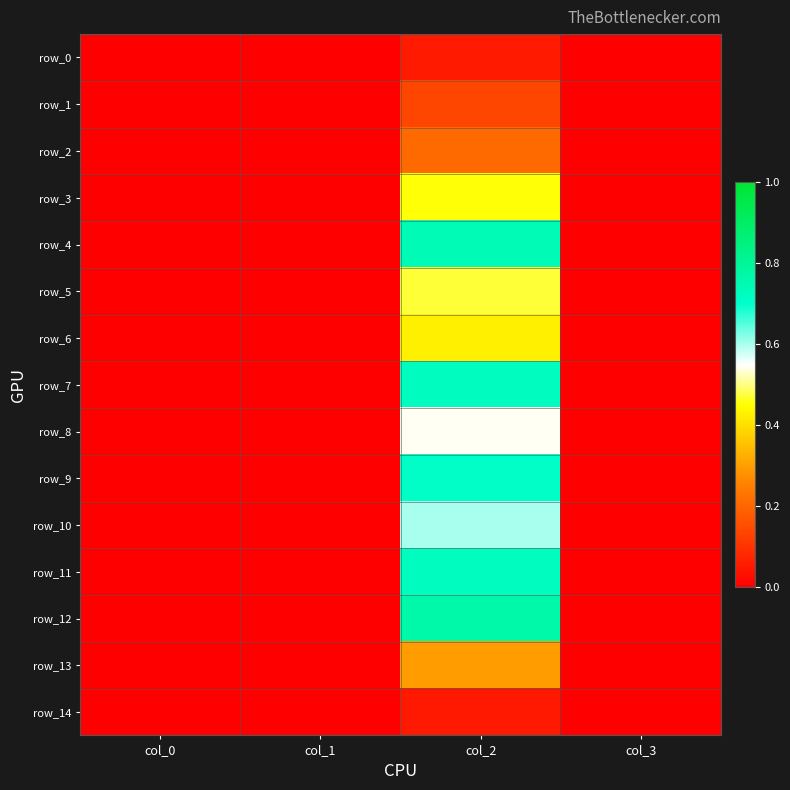

What is the spread (max minus min) of values at col_2?

0.7